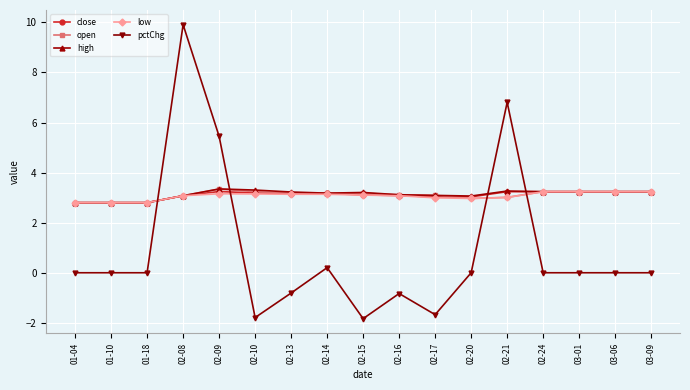

What is the difference between the maximum and minimum values in the low series?

0.4